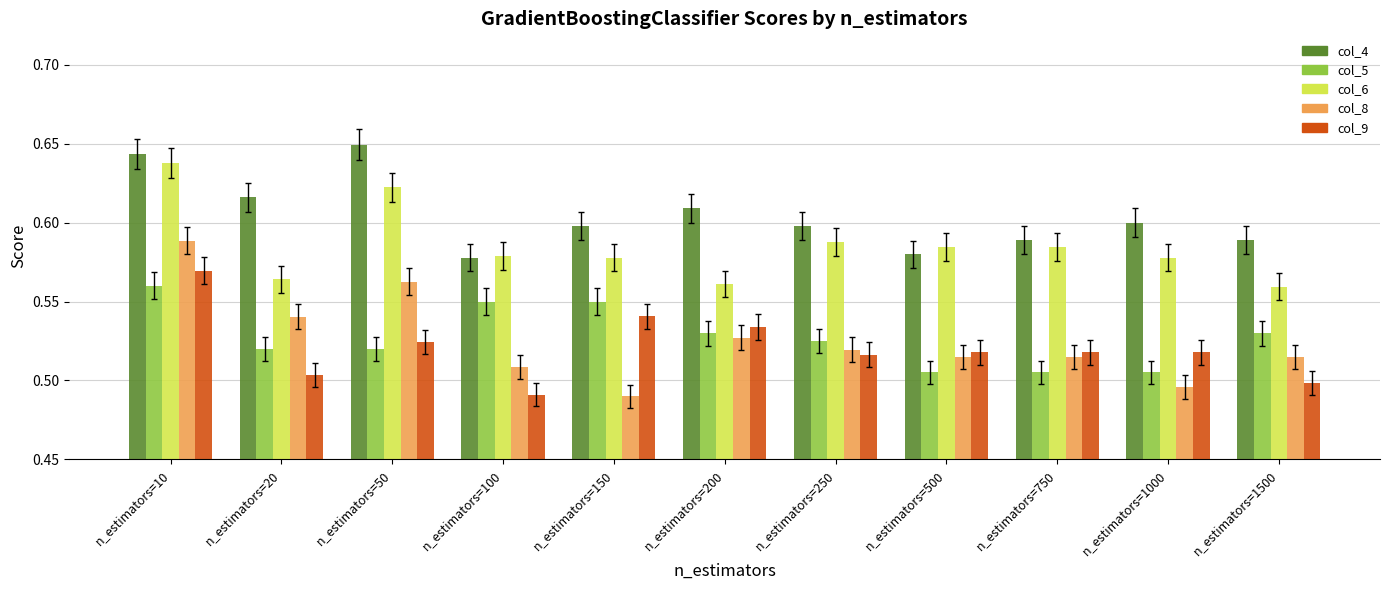

Where is col_9 nearest to the value 0?

n_estimators=100